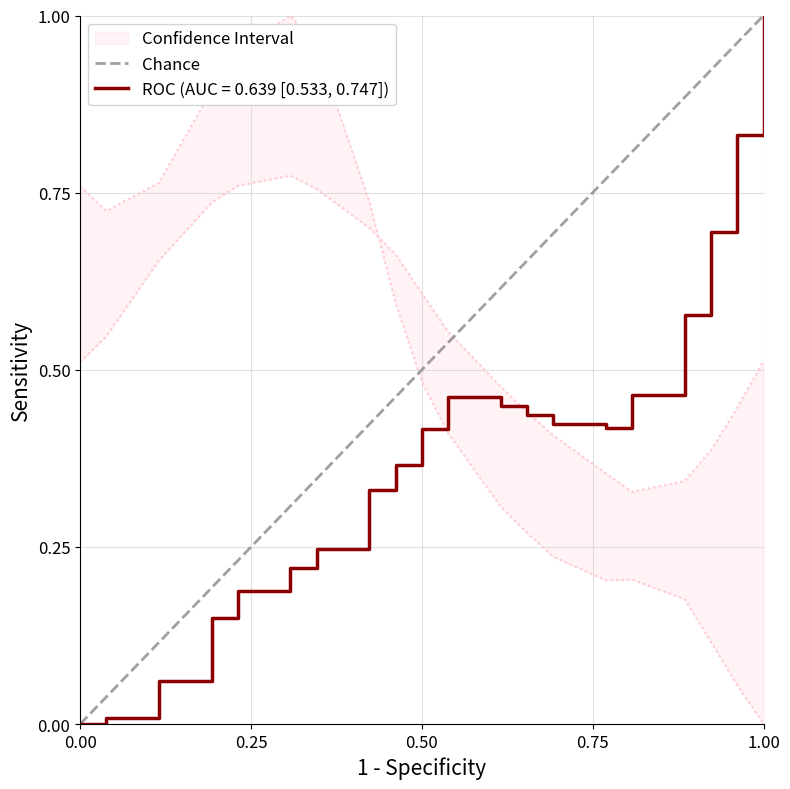

True or false: the data shows 2 at 0.25.

False